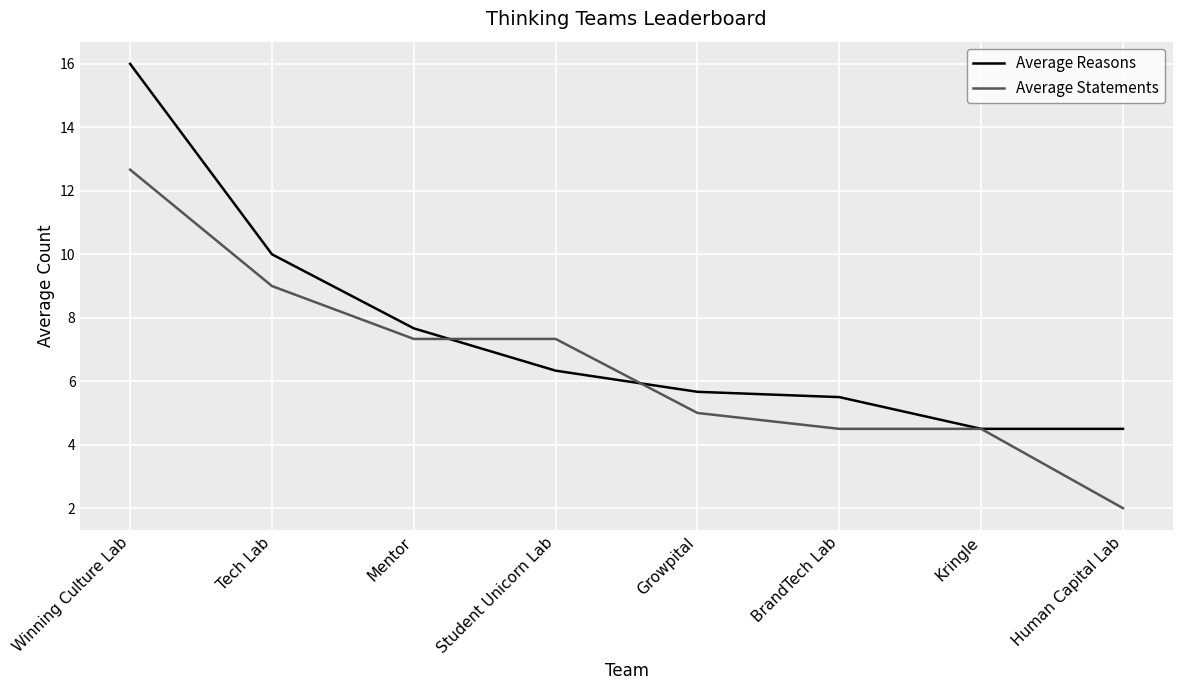

List the series in order of their peak value, highest first.

Average Reasons, Average Statements